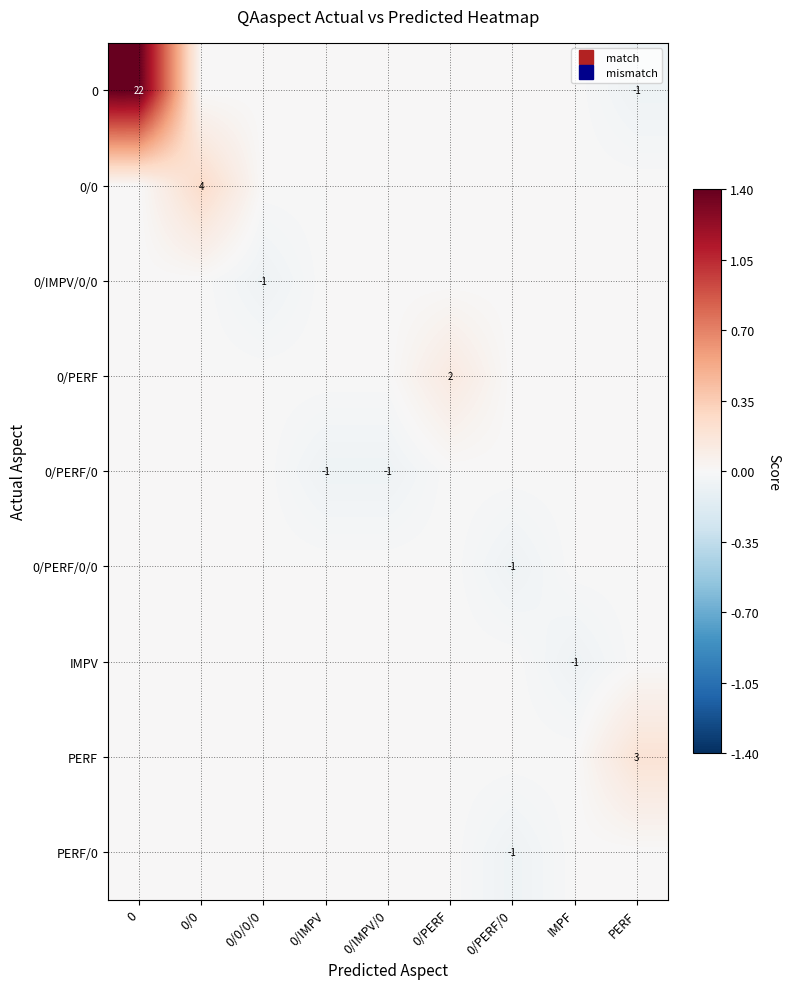

How many data points does each series have?

9